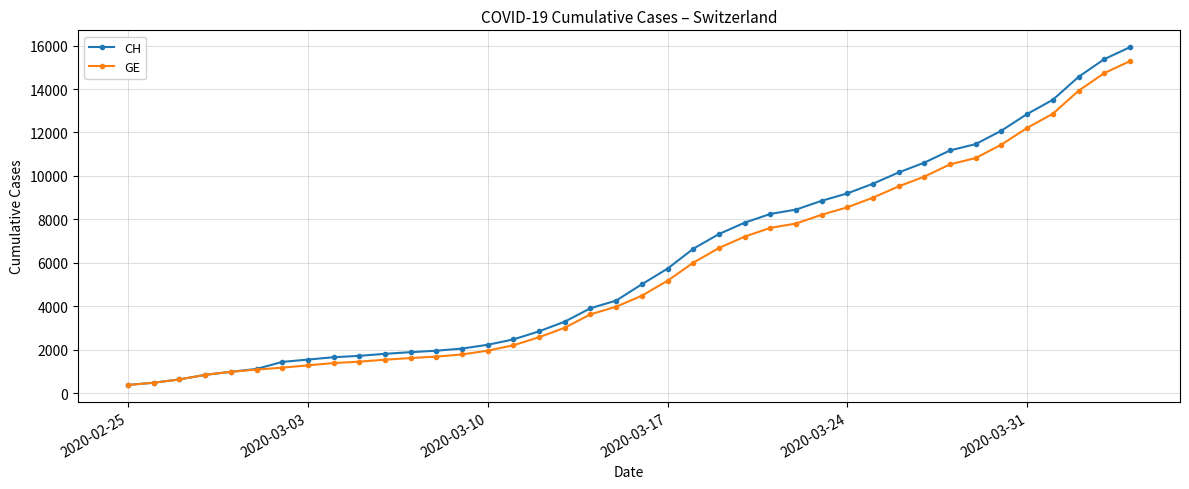

What is the average value of the CH series?

6053